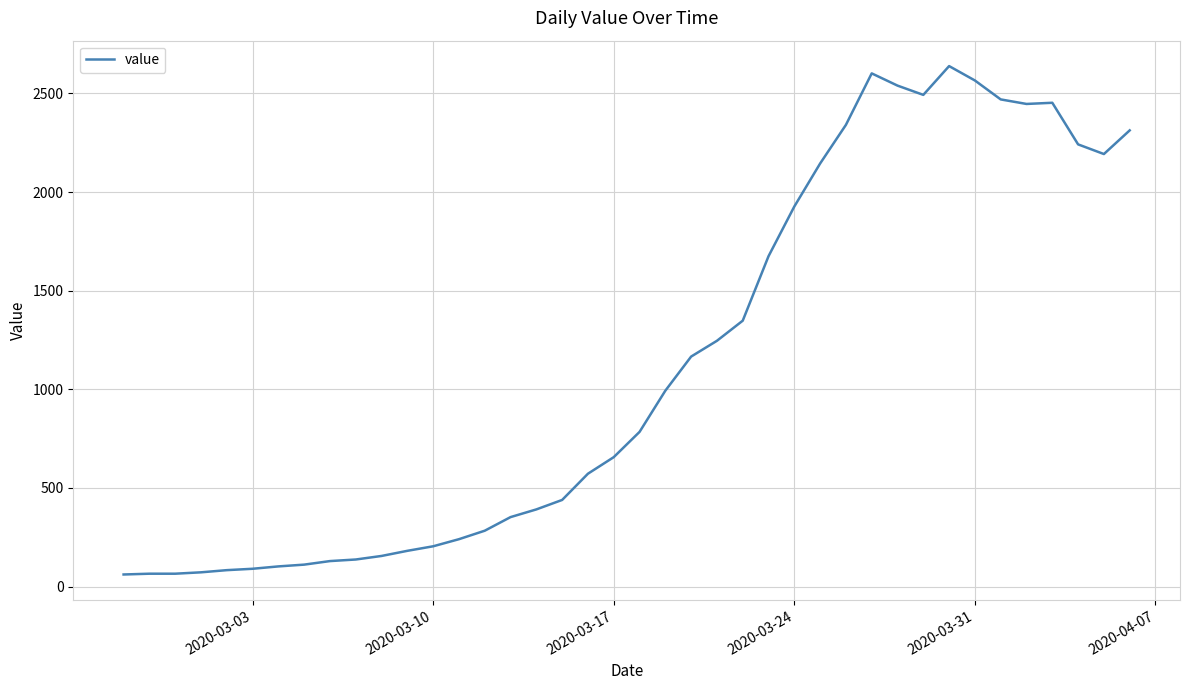

How many lines are shown in the chart?

1